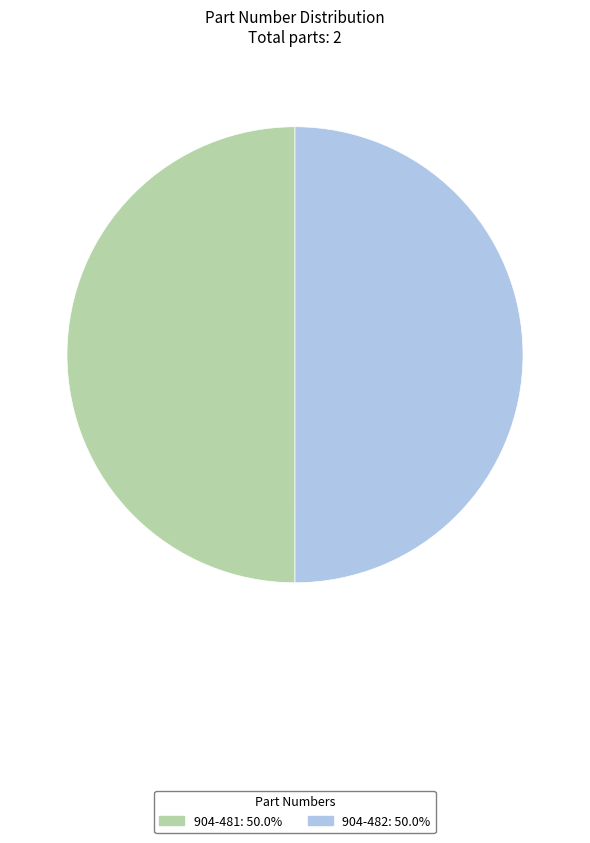

What is the ratio of the value at 904-481: 50.0% to the value at 904-482: 50.0%?

1.0